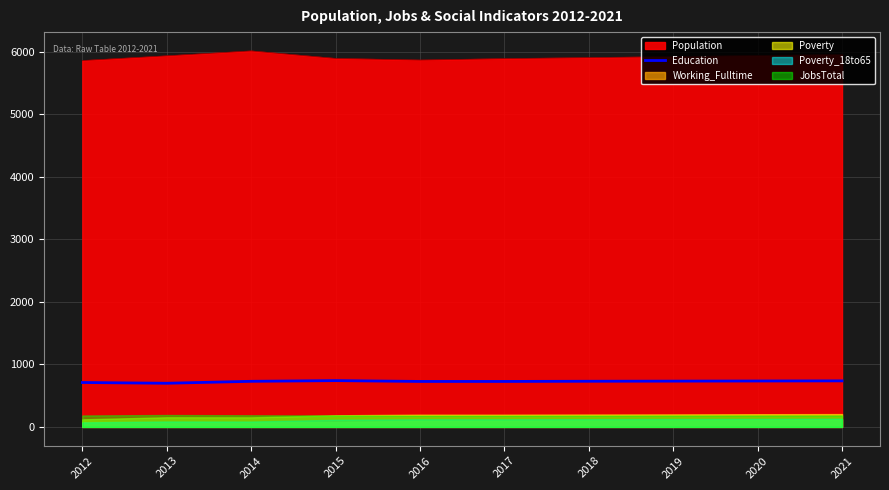

The value of Education at 2014 is 729. True or false?

True